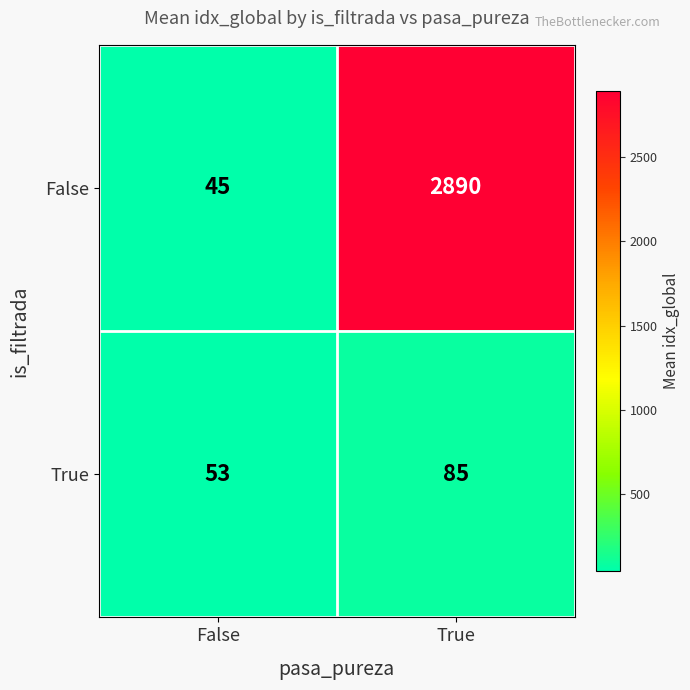

What is the difference between the True values at True and False?

32